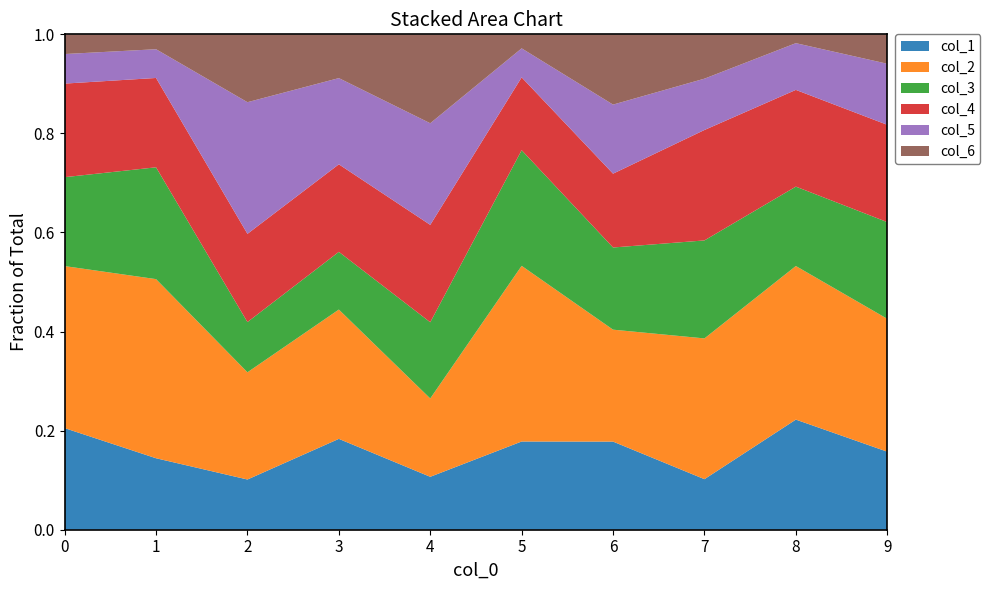

Reading right to left, extract all data points from this chart.

col_1: 9=138	8=337	7=65	6=74	5=447	4=25	3=137	2=37	1=480	0=392
col_2: 9=235	8=470	7=181	6=94	5=890	4=37	3=195	2=79	1=1203	0=625
col_3: 9=171	8=243	7=126	6=69	5=586	4=36	3=87	2=37	1=751	0=343
col_4: 9=172	8=296	7=142	6=62	5=369	4=46	3=132	2=65	1=600	0=361
col_5: 9=108	8=143	7=66	6=58	5=147	4=48	3=130	2=97	1=193	0=114
col_6: 9=52	8=27	7=57	6=59	5=71	4=42	3=66	2=50	1=100	0=76